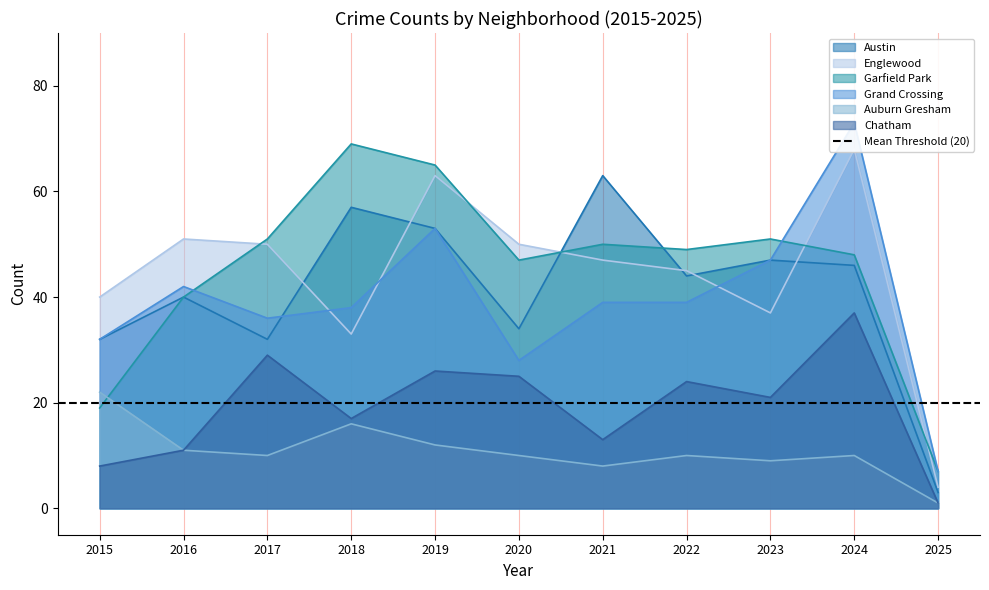

At which label does Chatham reach its peak?

2024